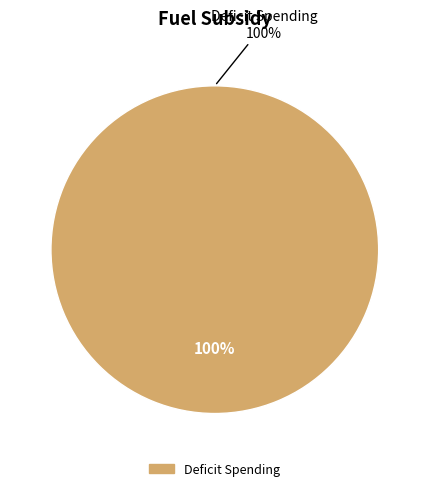

What percentage do Deficit Spending and Household Taxes together represent?

100.0%